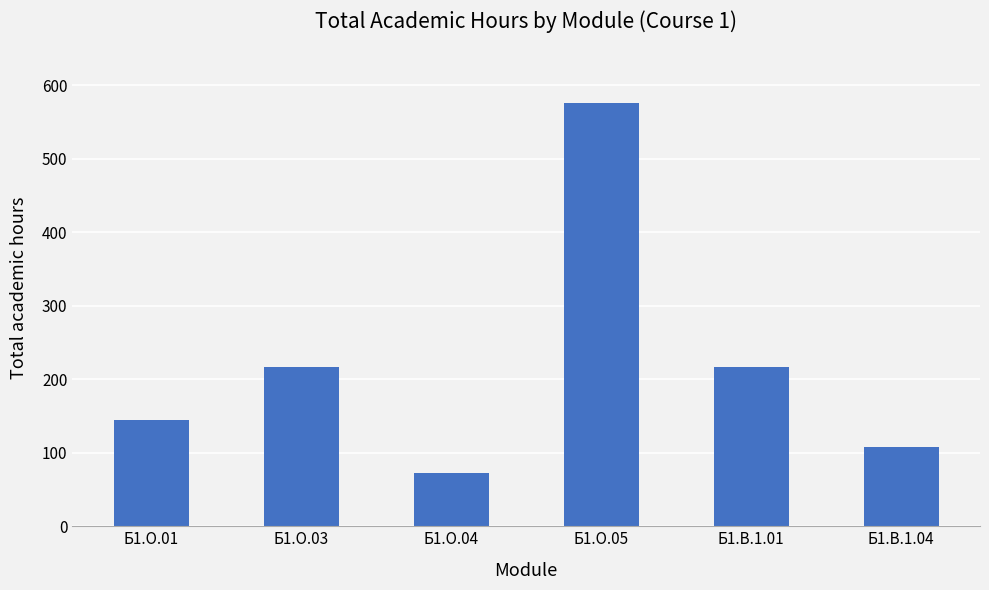

What is the approximate value at Б1.О.05?

576